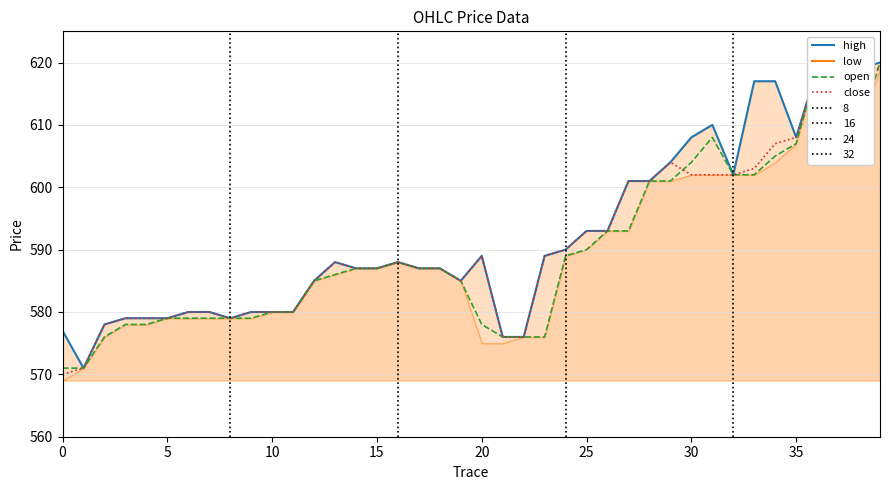

At which category is the sum across all series the highest?

39